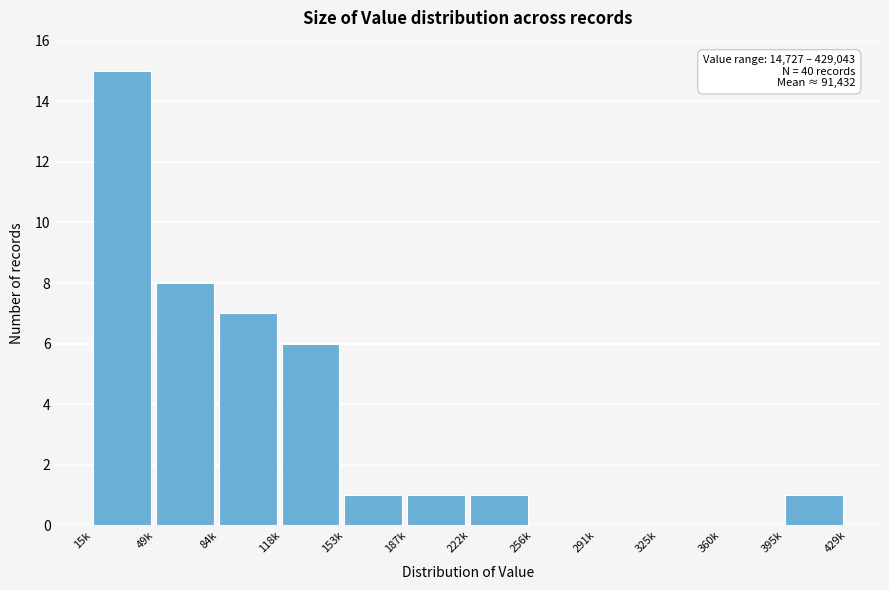

Reading left to right, extract all data points from this chart.

15k=15	49k=8	84k=7	118k=6	153k=1	187k=1	222k=1	256k=0	291k=0	325k=0	360k=0	395k=1